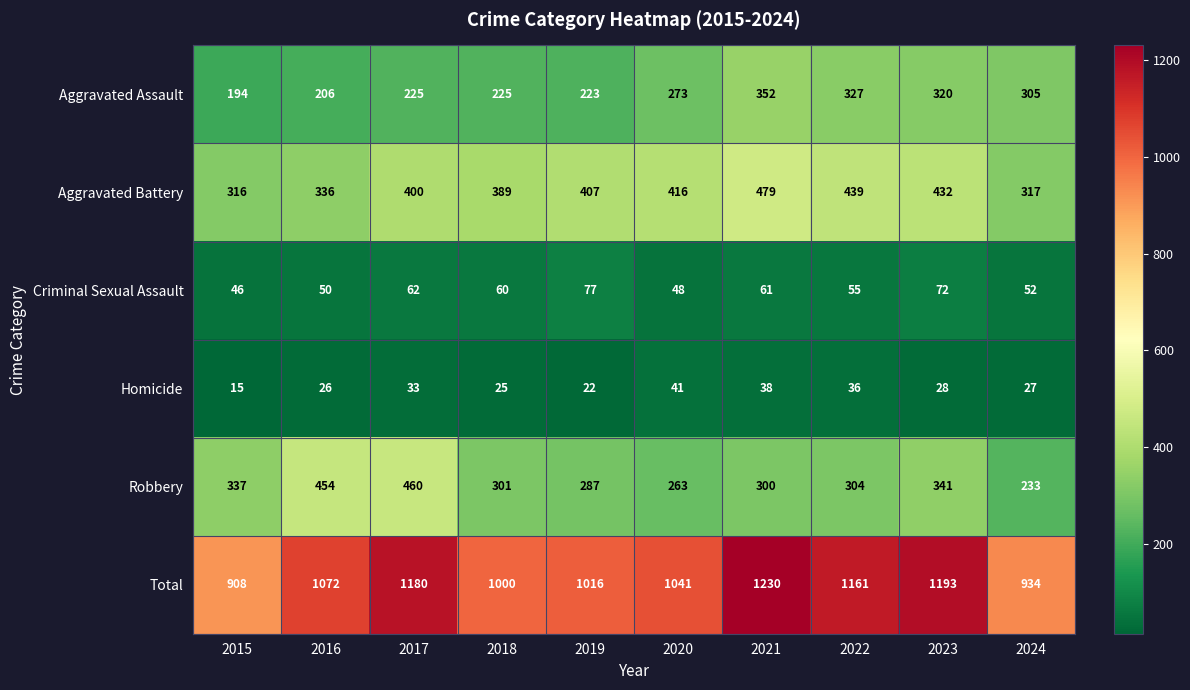

What is the smallest value displayed?

15